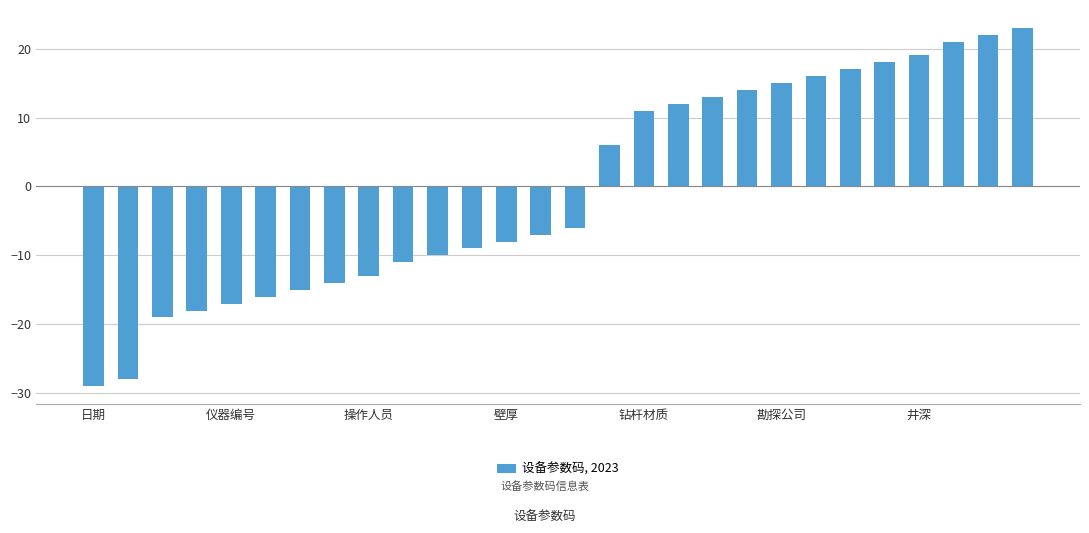

What is the smallest value displayed?

-29